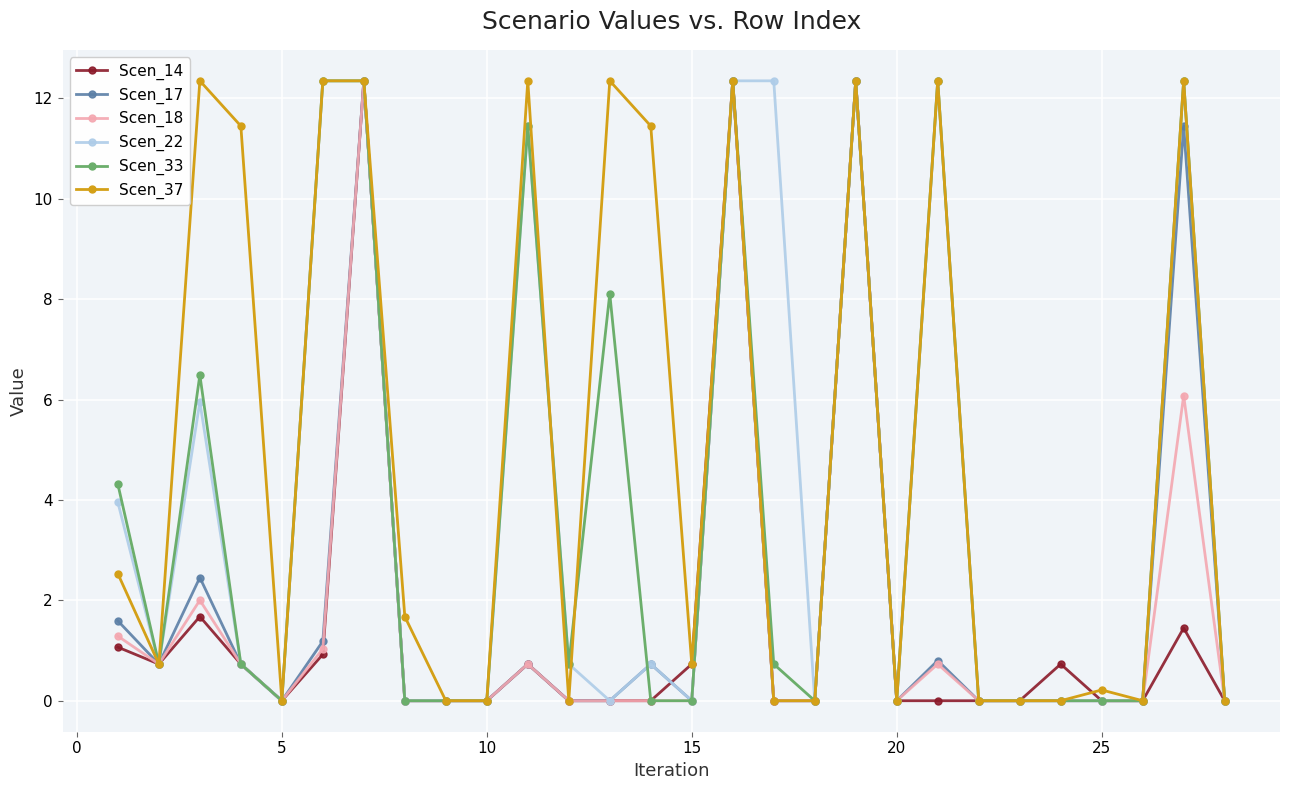

What is the value of the Scen_17 point at the 21st from the left?

0.8